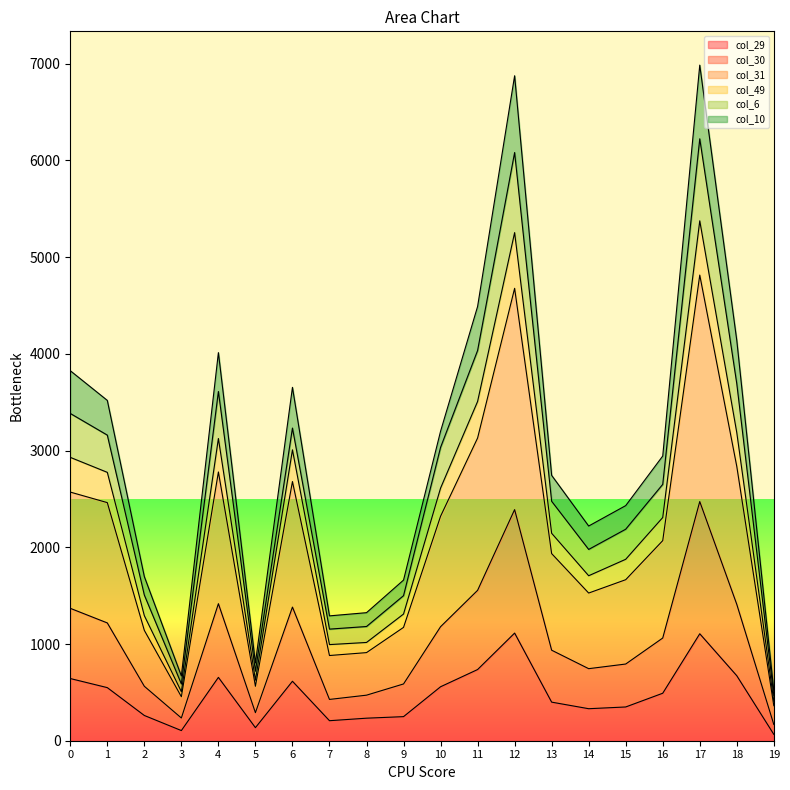

What is the spread (max minus min) of values at 19?

342